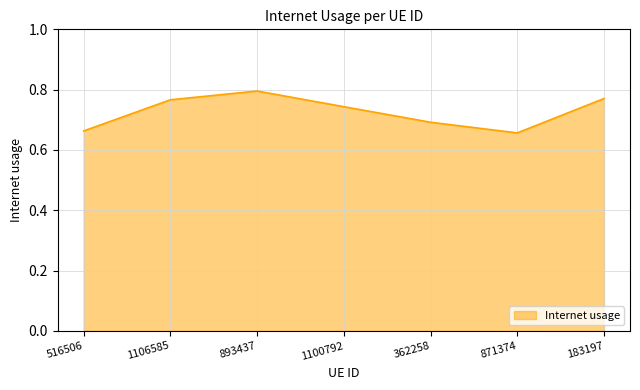

How many interior local peaks (higher than both neighbors) does the data have?

1